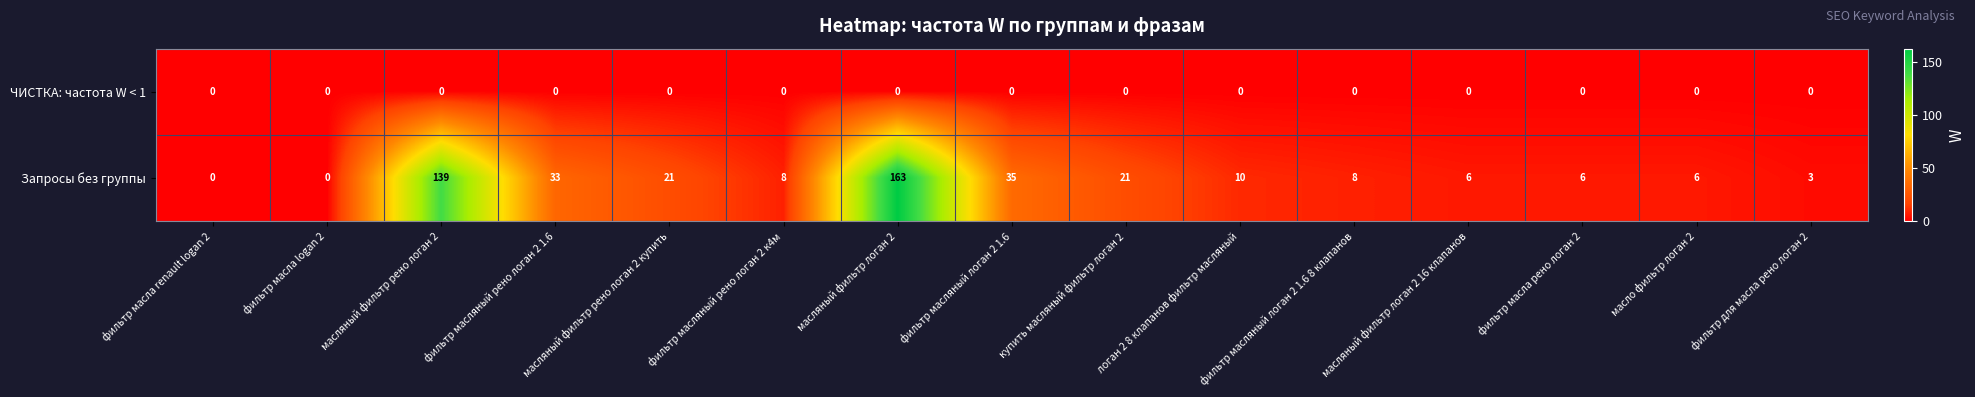

At which category is the sum across all series the highest?

масляный фильтр логан 2